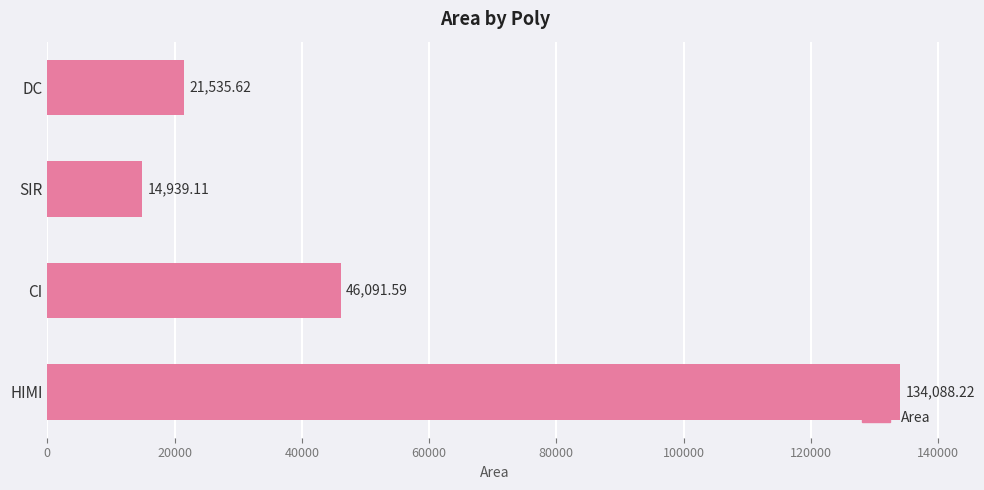

Which has a higher value, CI or SIR?

CI